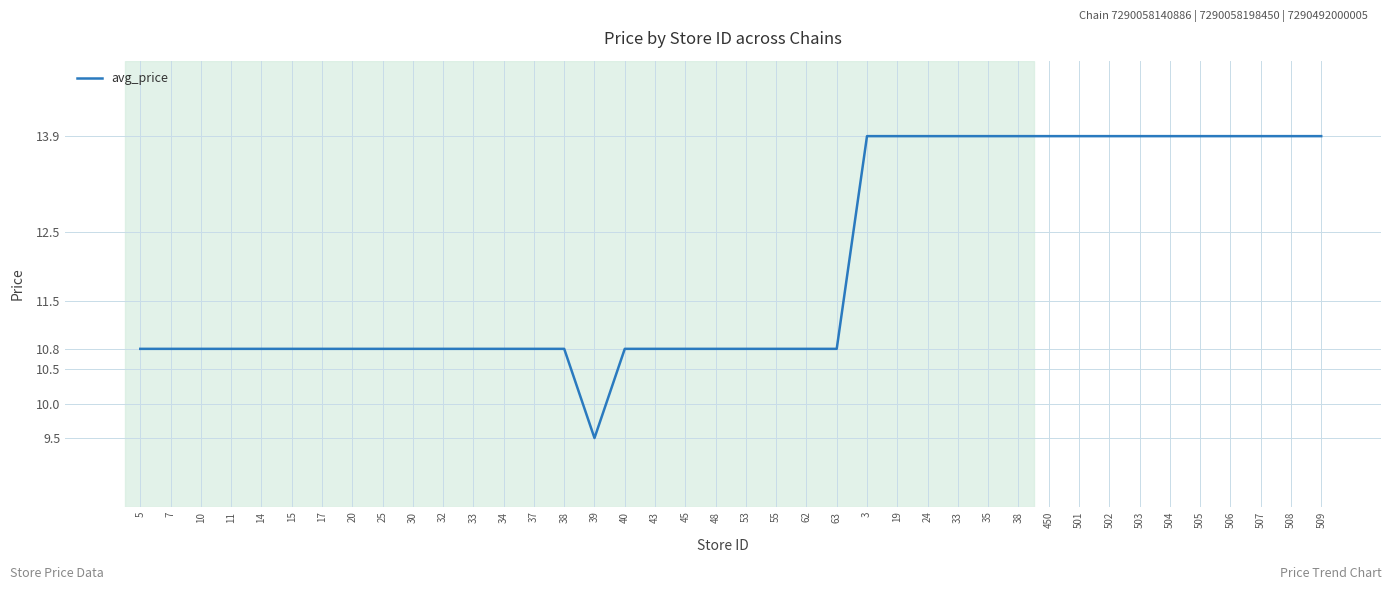

What is the label of the 7th point from the right?

503